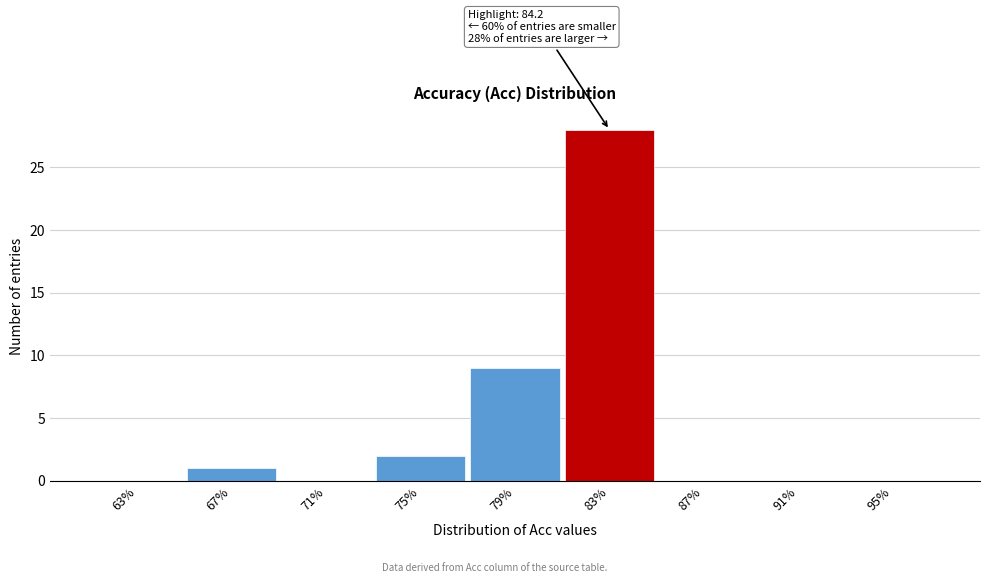

Reading left to right, list all the values displayed in this chart.

63%=0	67%=1	71%=0	75%=2	79%=9	83%=28	87%=0	91%=0	95%=0